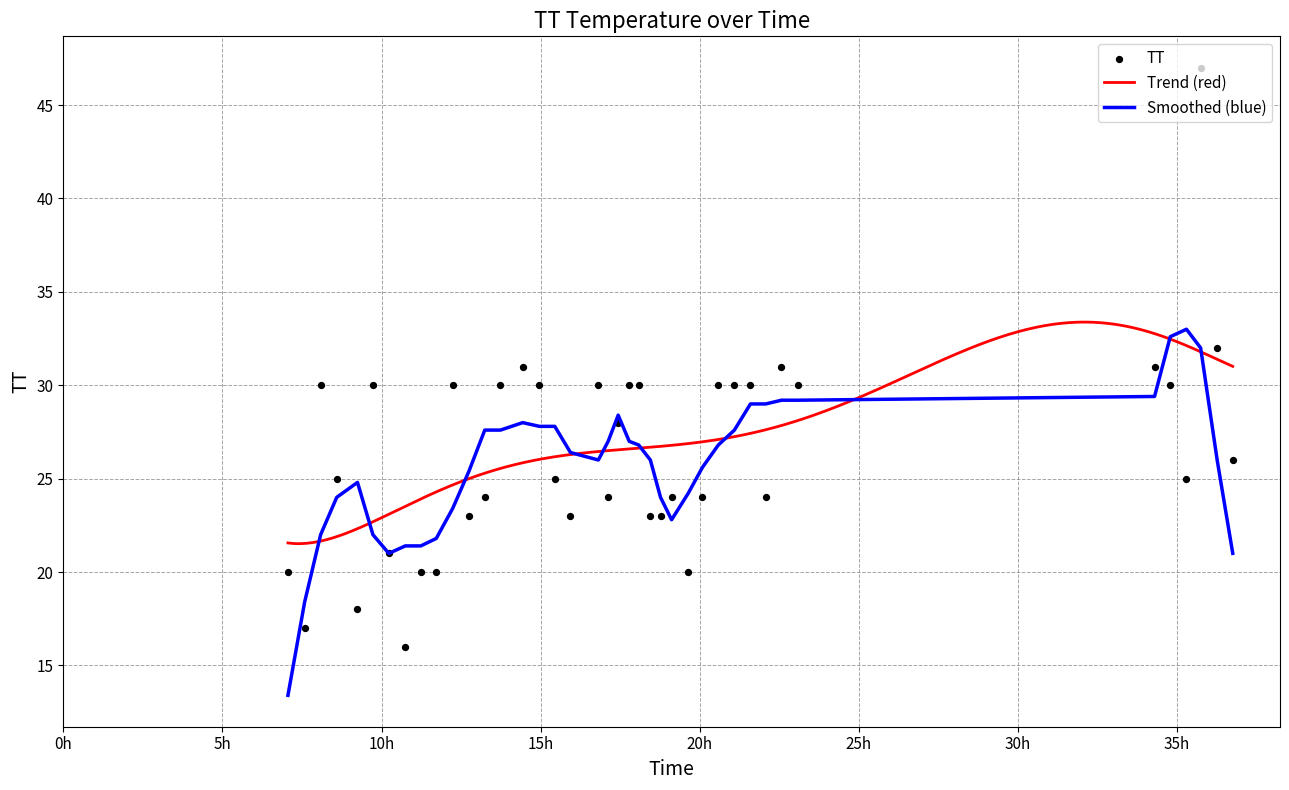

Between 2015-07-01T07:03:35 and 2015-07-02T11:17:35, which is larger?

2015-07-02T11:17:35